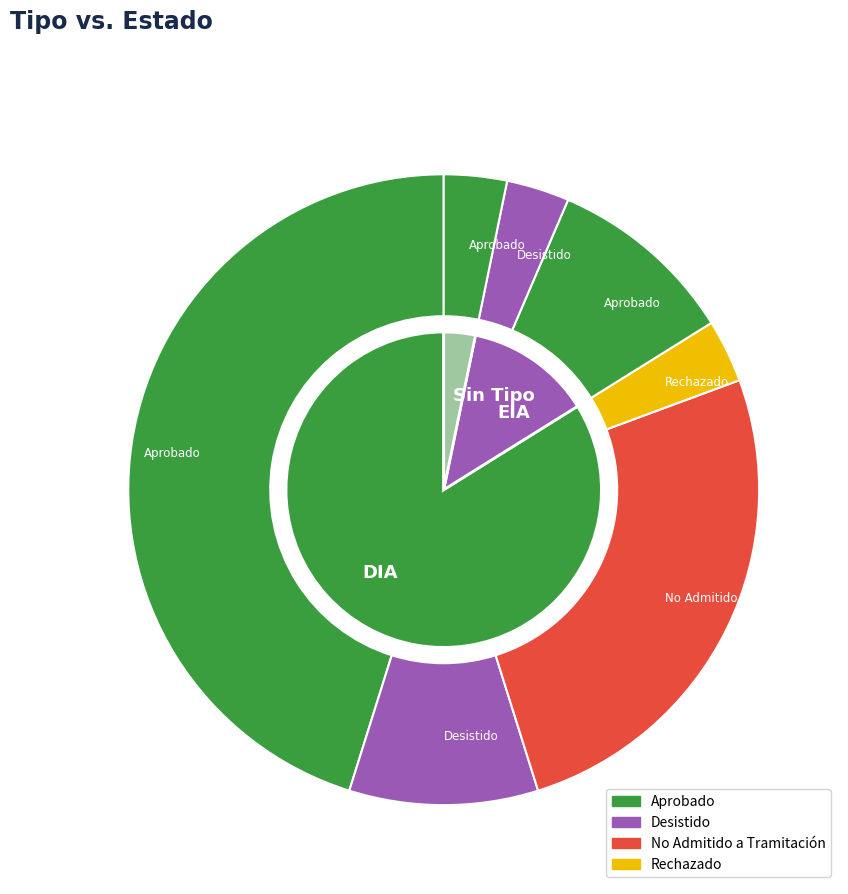

To the nearest percent, what is the average slice percentage?

33%